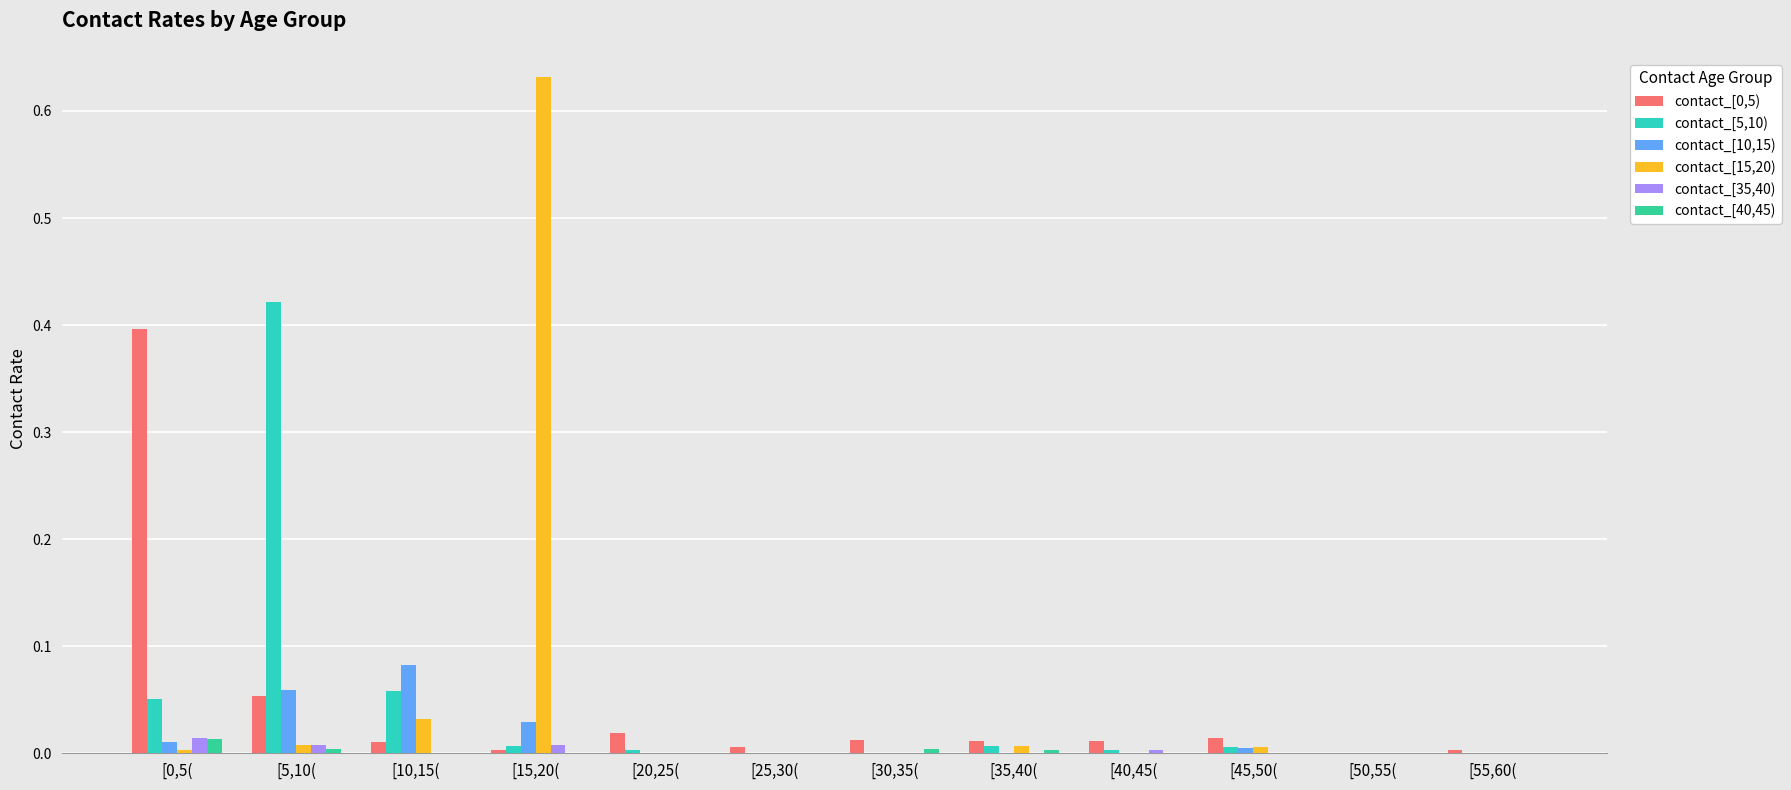

At how many categories does at least one series exceed 0?

11